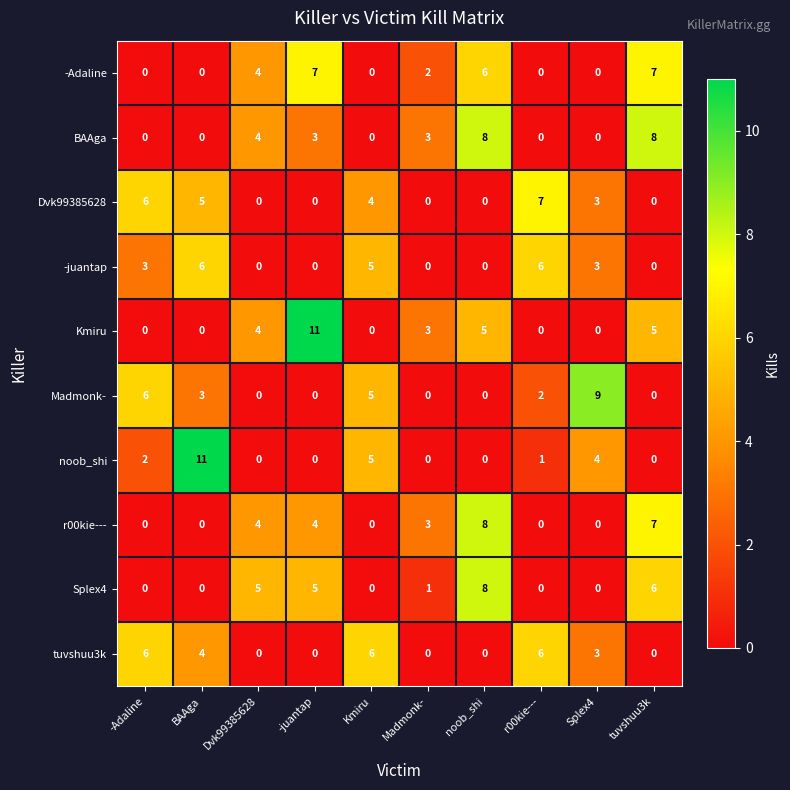

What is the greatest value displayed?

11